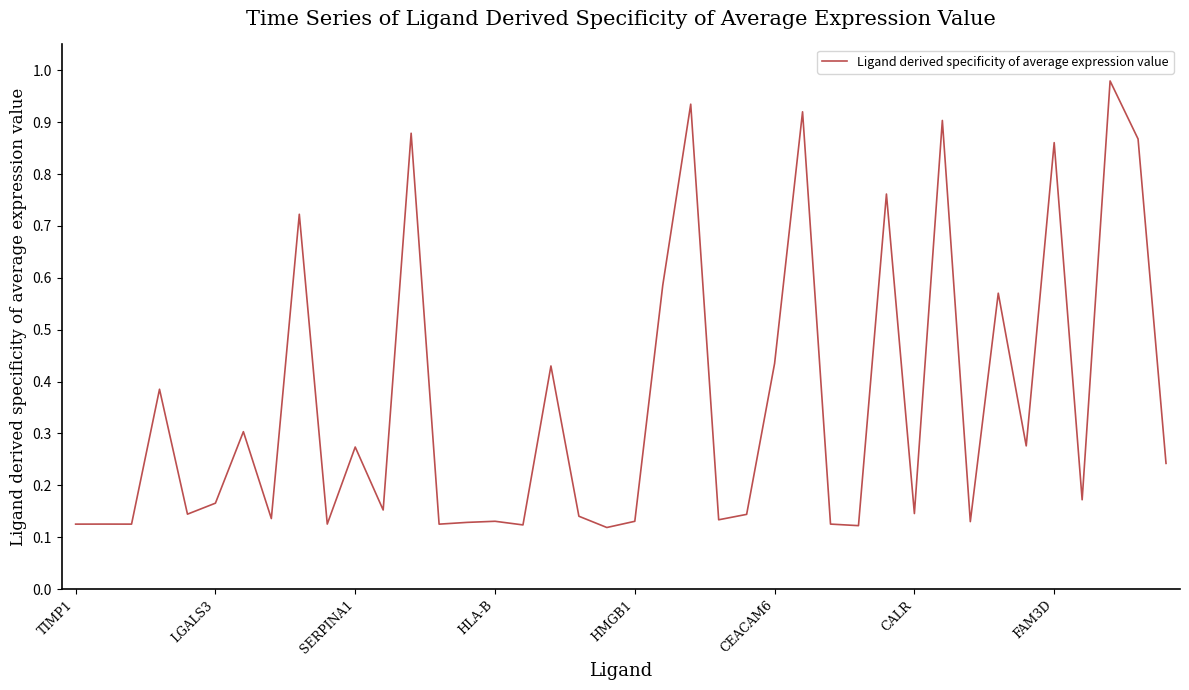

Is this an area chart (filled region under the line)?

No